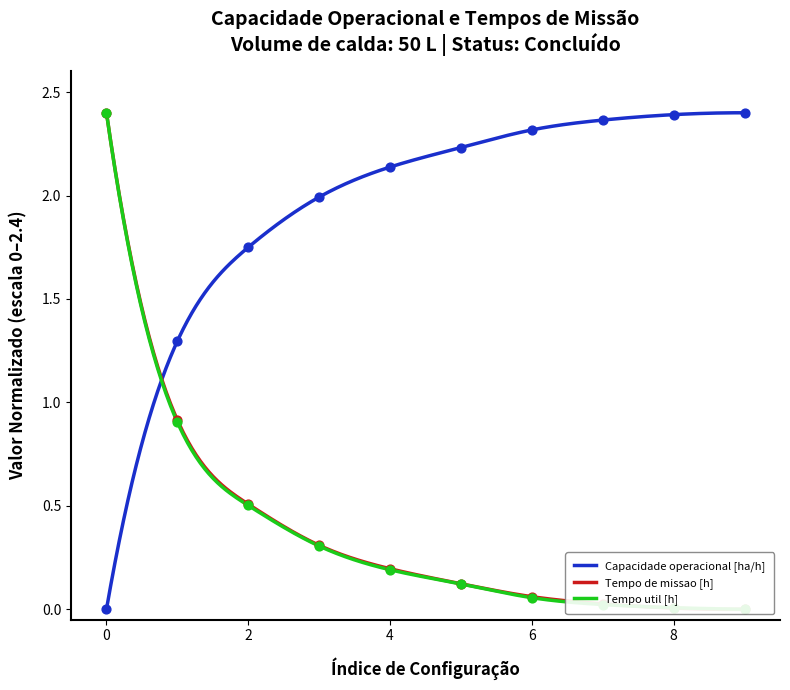

Which series has the widest spread of Y values?

Capacidade operacional [ha/h]